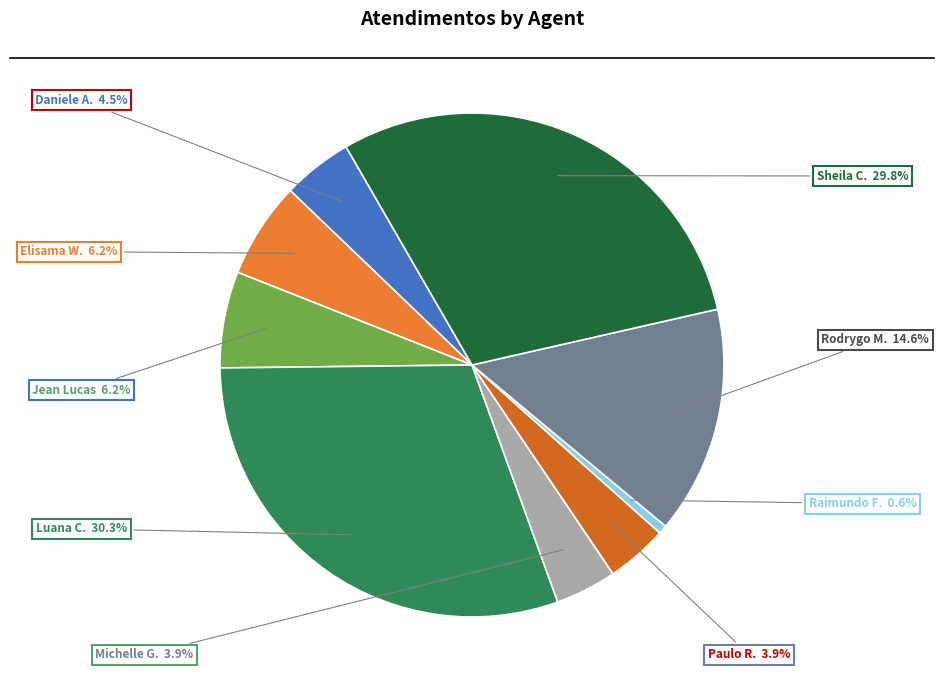

Which has a higher value, Daniele A. or Elisama W.?

Elisama W.